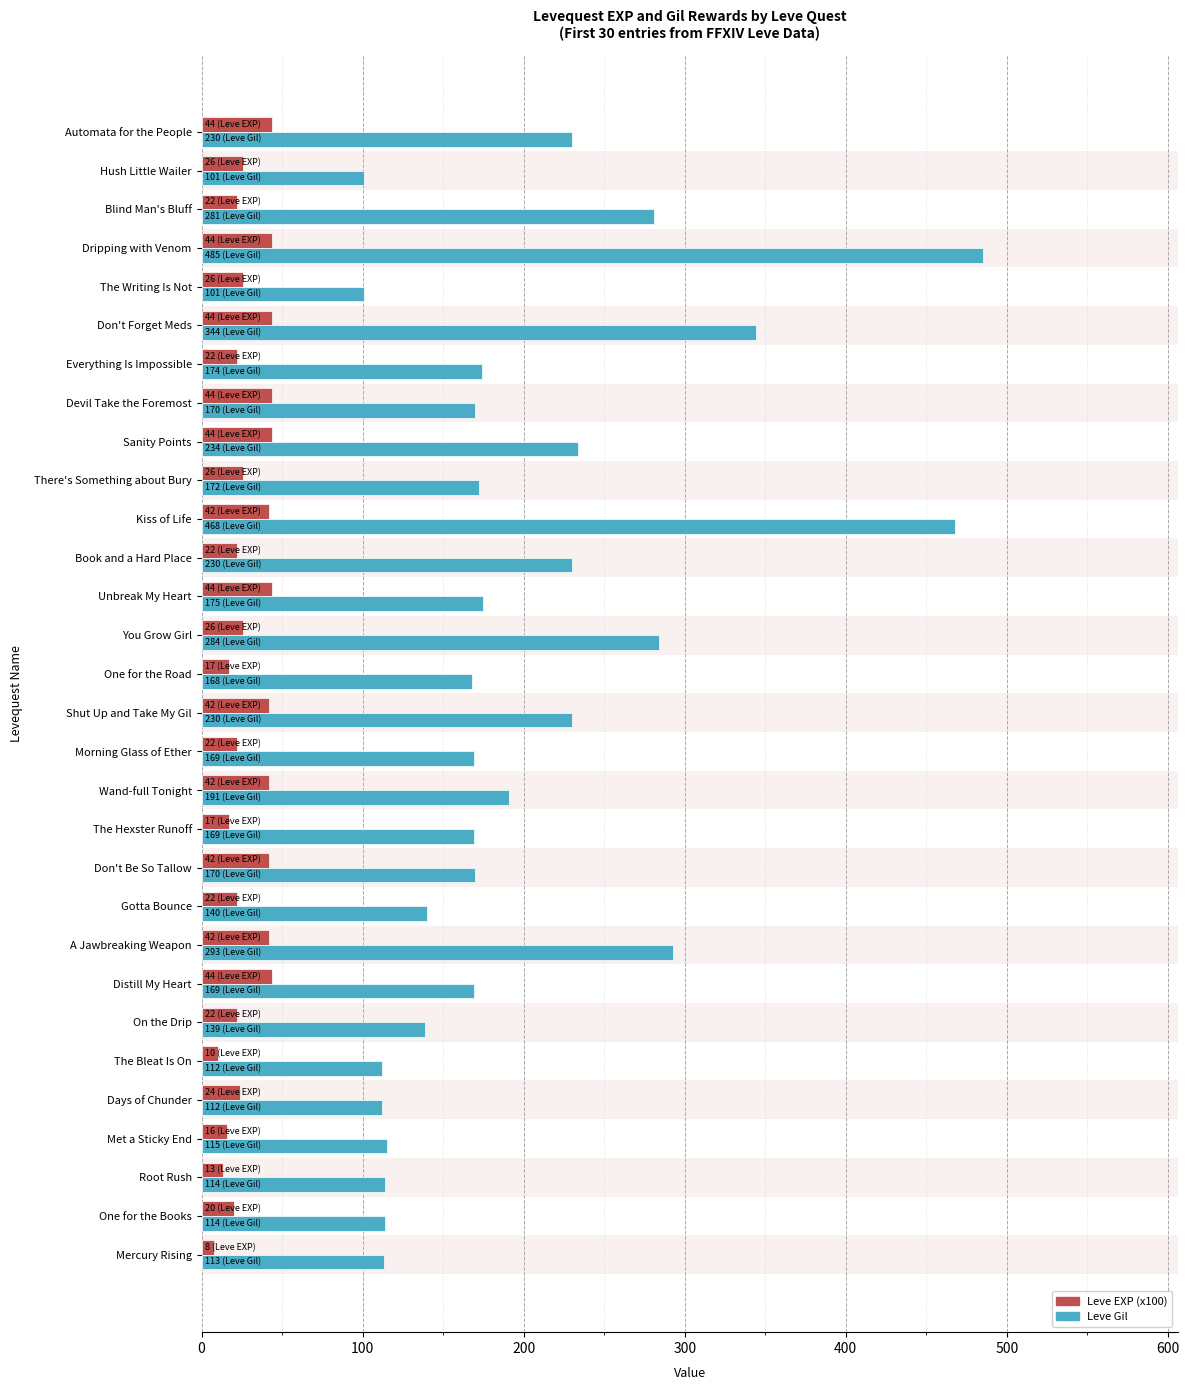

Which series has the largest total across all categories?

Leve Gil